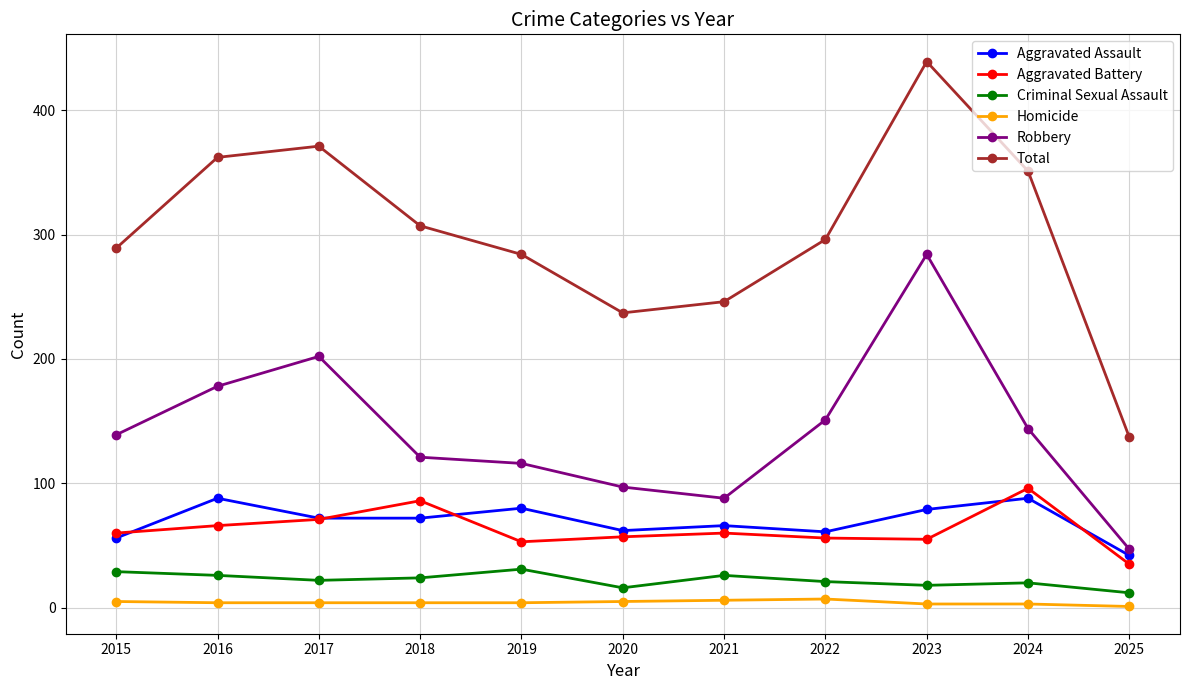

Which series has the largest total across all categories?

Total